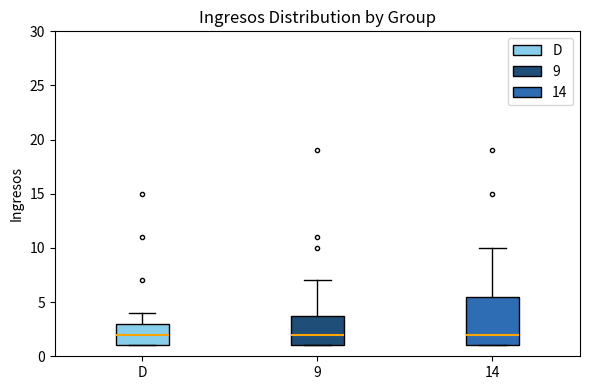

Reading left to right, transcribe this box plot: for each box, give where its median line is, the range the box spans, and where its two whiskers end, as read against the y-axis. The values are not printed on the chart, so give them approximately, as read against the axis.

D: median 2.0, box 1.0 to 3.0, whiskers 1.0 to 4.0
9: median 2.0, box 1.0 to 4.0, whiskers 1.0 to 7.0
14: median 2.0, box 1.0 to 5.5, whiskers 1.0 to 10.0